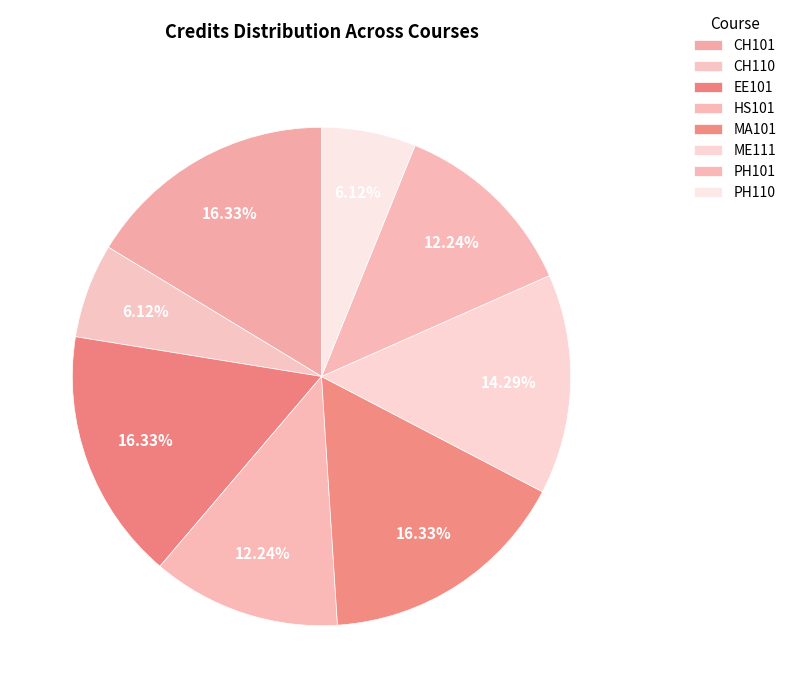

What portion of the pie excludes PH110?

93.9%